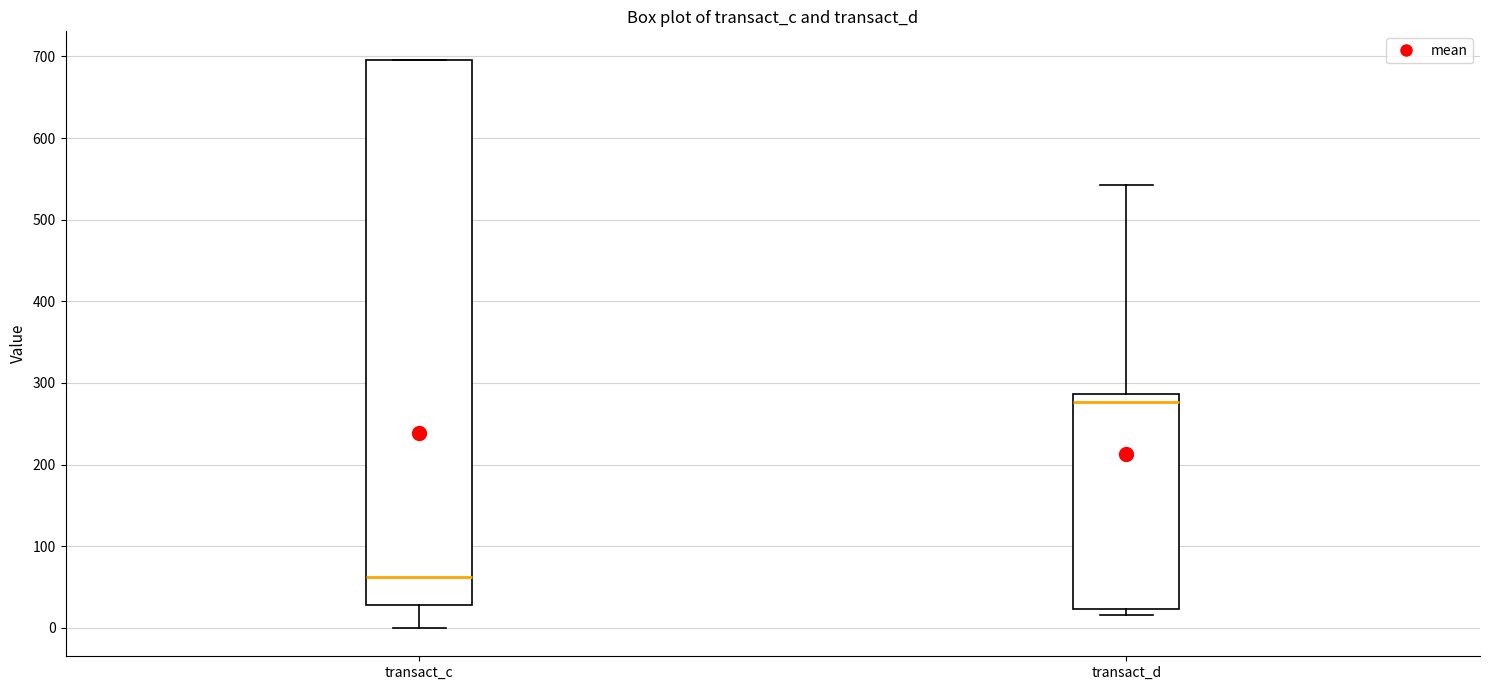

Where does the upper whisker of the box for transact_d end on the y-axis? The values are not printed on the chart, so give them approximately, as read against the axis.

540